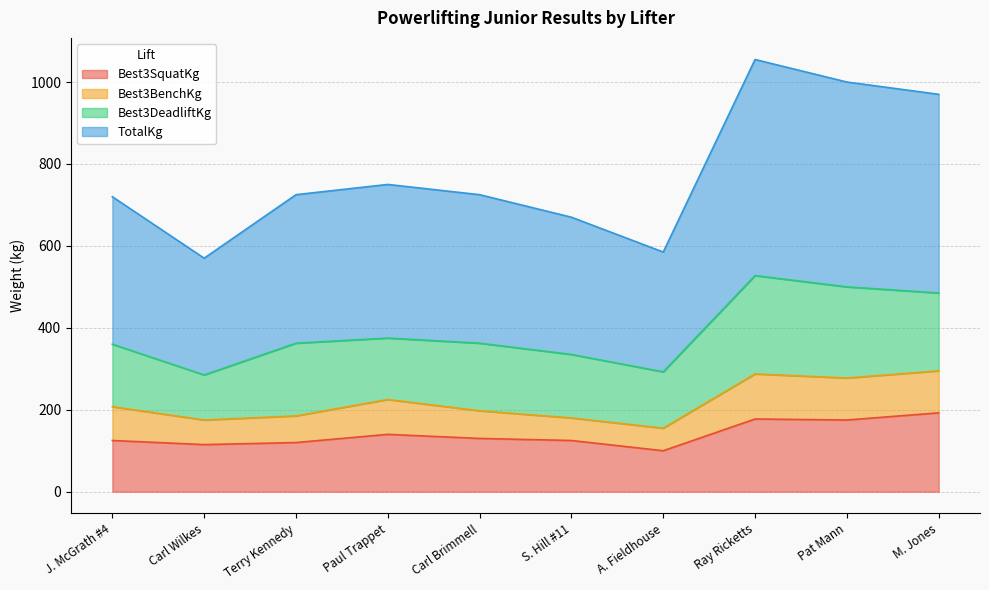

Which label corresponds to the smallest value in the chart?

A. Fieldhouse